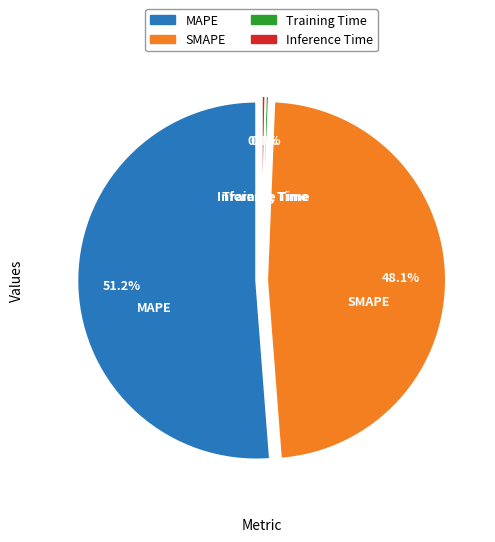

To the nearest percent, what portion does MAPE represent?

51%